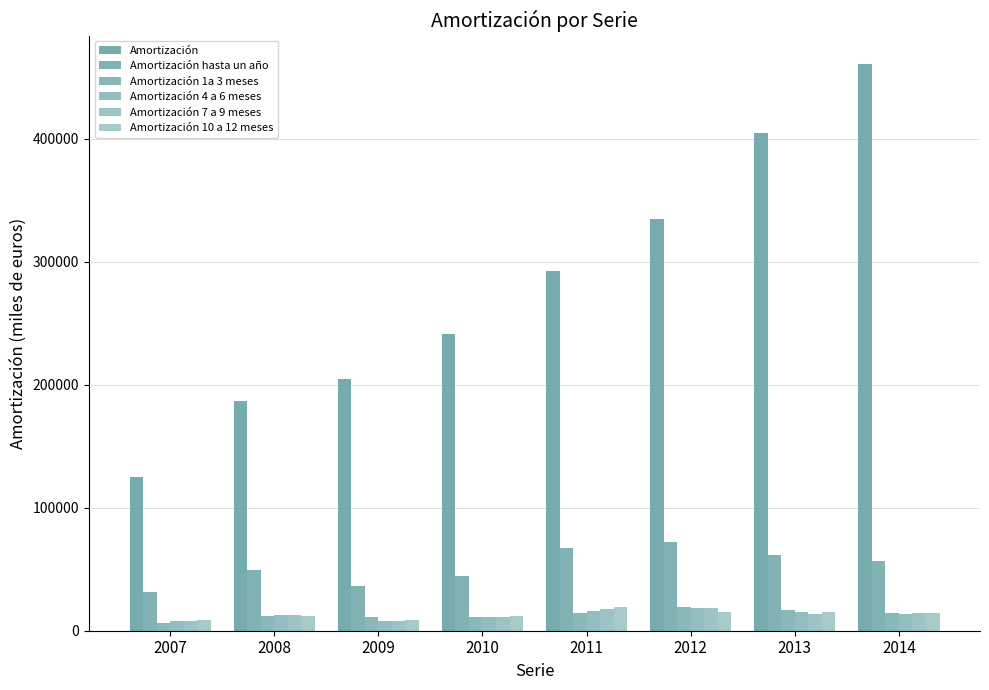

How many values in the Amortización 7 a 9 meses series are below 13975?

4